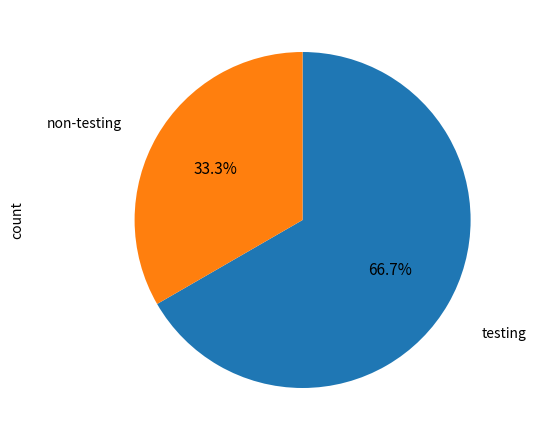

Is there a majority slice in this chart?

Yes